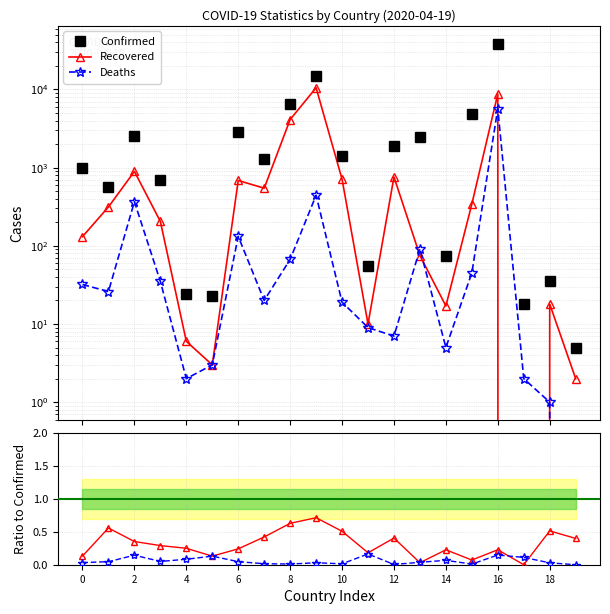

In Recovered, how many points are higher than both neighbors (excluding endpoints)?

6